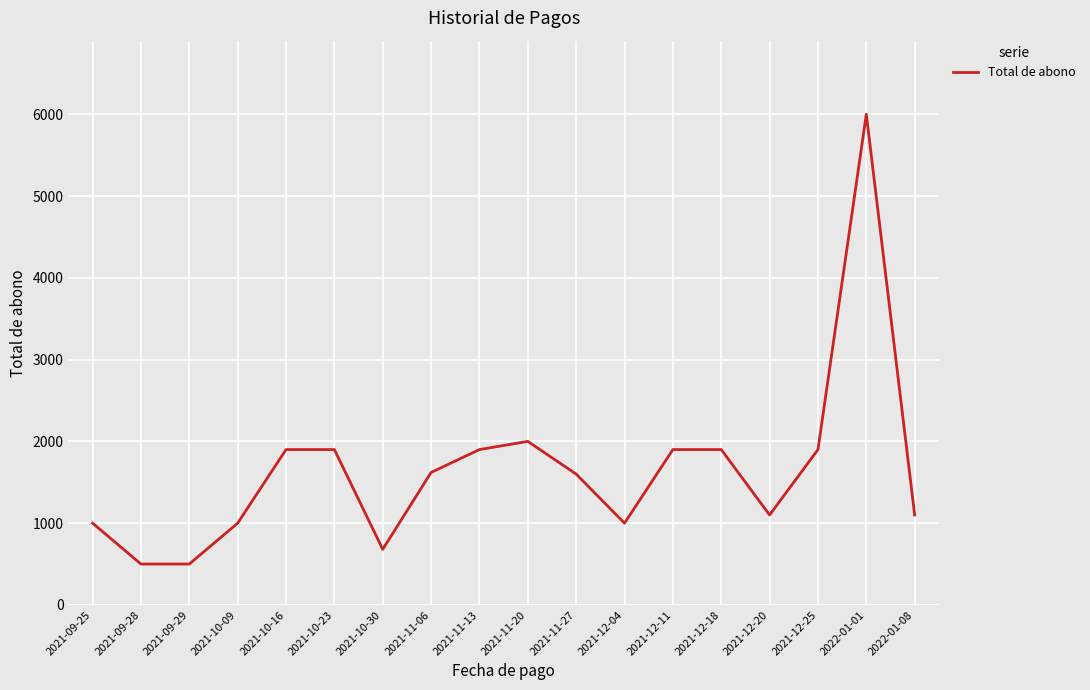

At which category does the chart reach its peak across all series?

2022-01-01